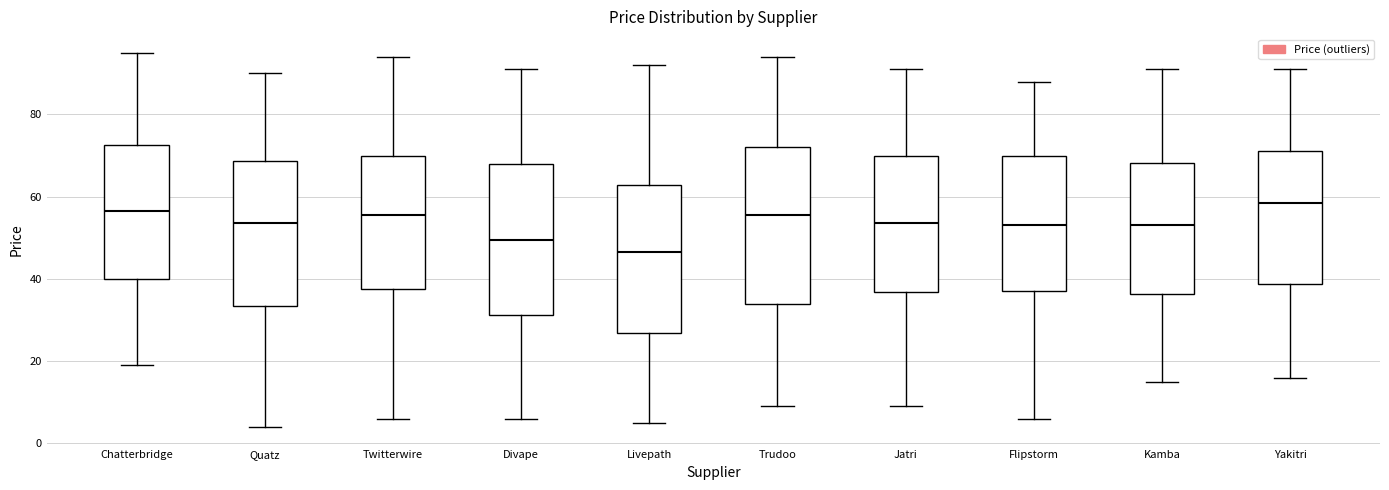

Where is the lower edge of the box for Kamba on the y-axis? The values are not printed on the chart, so give them approximately, as read against the axis.

36